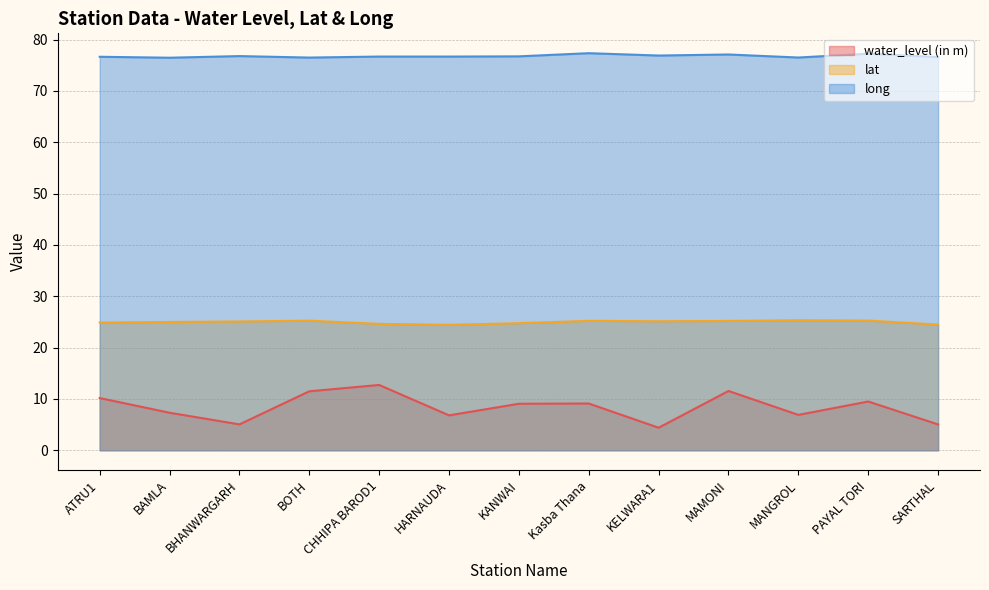

At which category does water_level (in m) reach its first local peak?

CHHIPA BAROD1